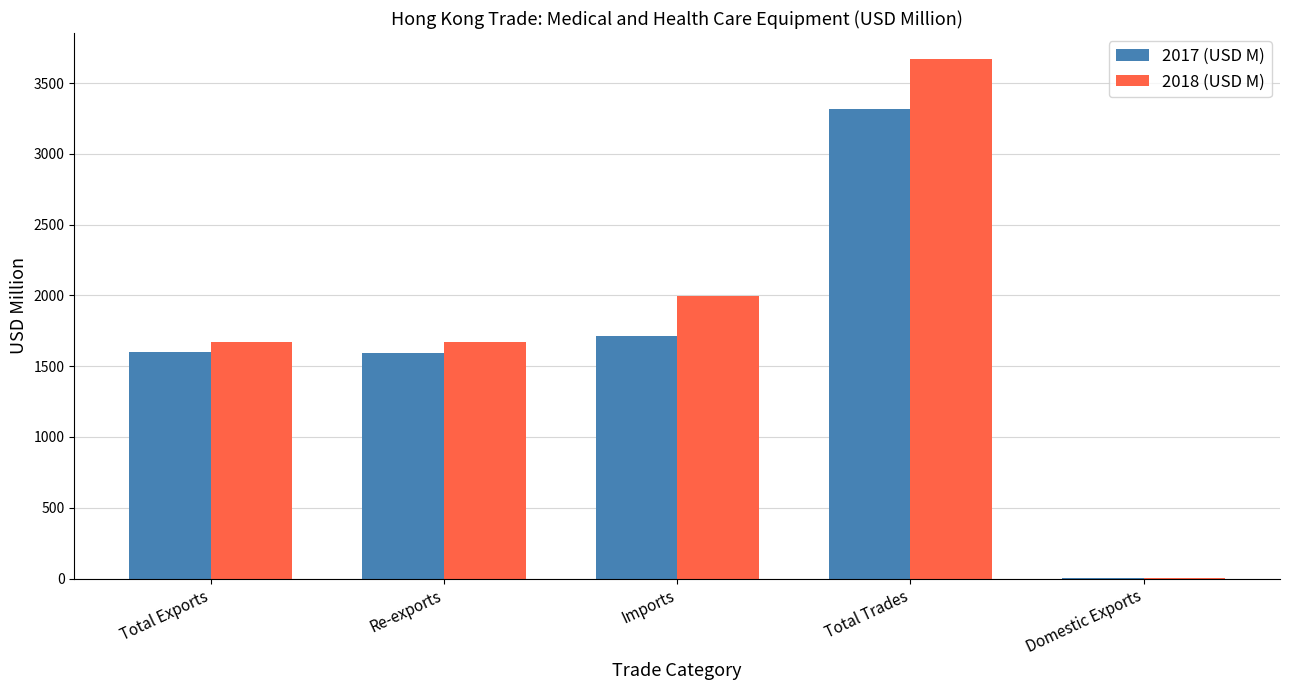

Between Total Exports and Imports, which series saw the biggest shift?

2018 (USD M)